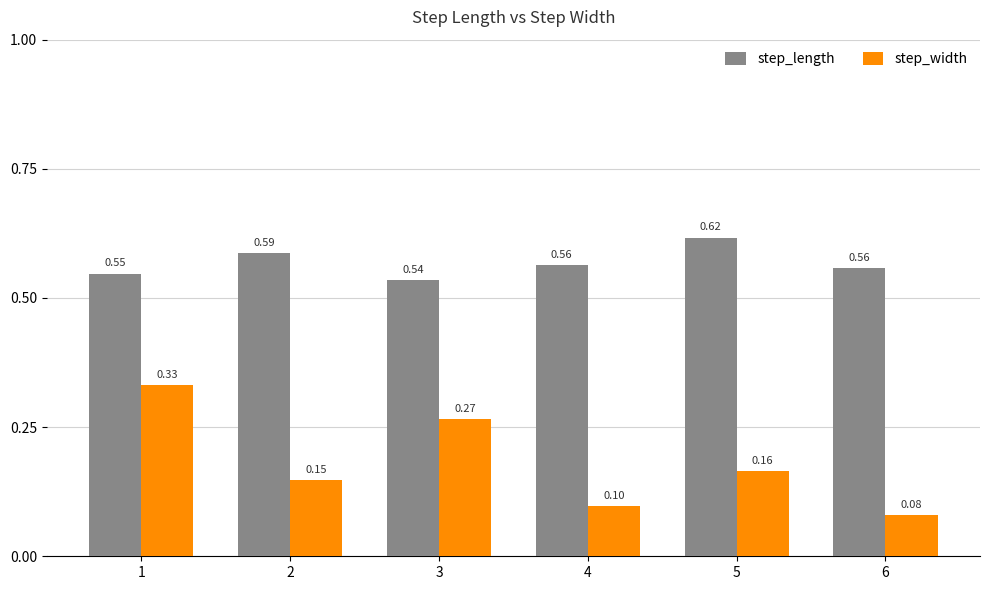

Which series changed the most between 3 and 6?

step_width